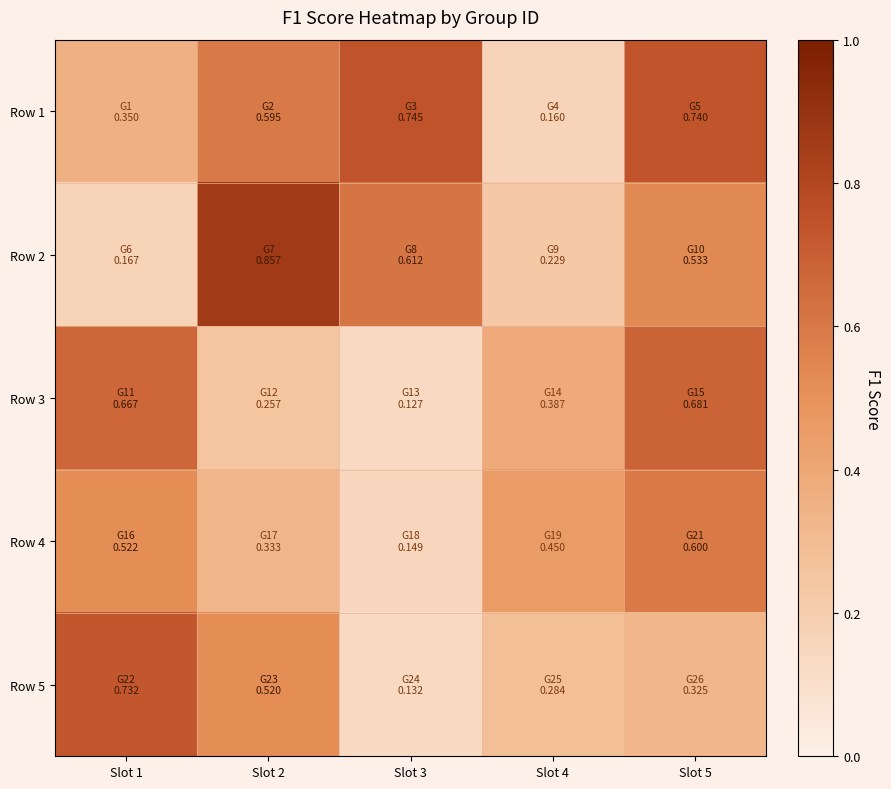

Reading left to right, what are all the values shown in this chart?

Row 1: Slot 1=0.3	Slot 2=0.6	Slot 3=0.7	Slot 4=0.2	Slot 5=0.7
Row 2: Slot 1=0.2	Slot 2=0.9	Slot 3=0.6	Slot 4=0.2	Slot 5=0.5
Row 3: Slot 1=0.7	Slot 2=0.3	Slot 3=0.1	Slot 4=0.4	Slot 5=0.7
Row 4: Slot 1=0.5	Slot 2=0.3	Slot 3=0.1	Slot 4=0.5	Slot 5=0.6
Row 5: Slot 1=0.7	Slot 2=0.5	Slot 3=0.1	Slot 4=0.3	Slot 5=0.3